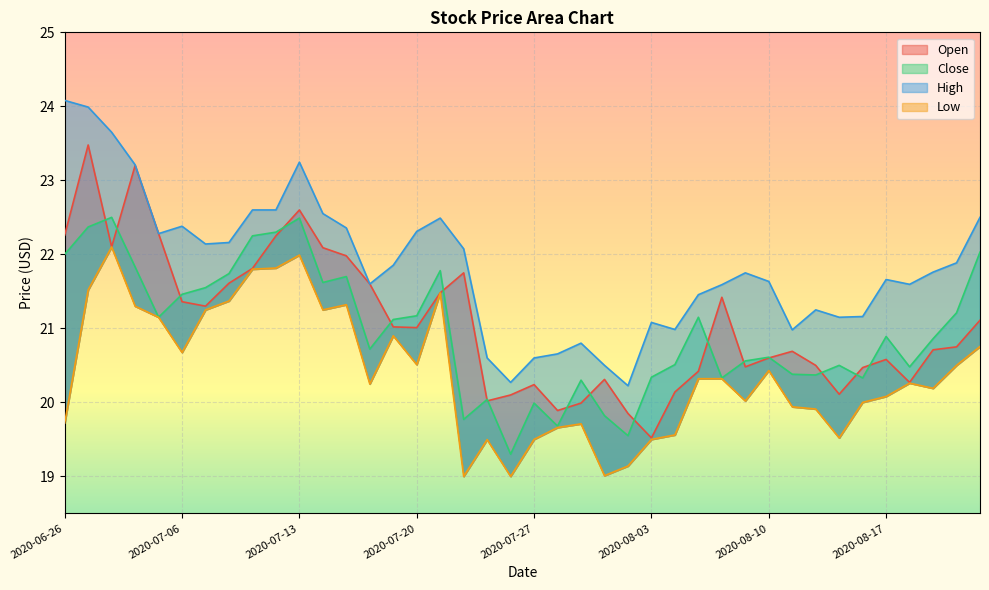

True or false: Low has a value of 4.8 at 2020-07-09.

False